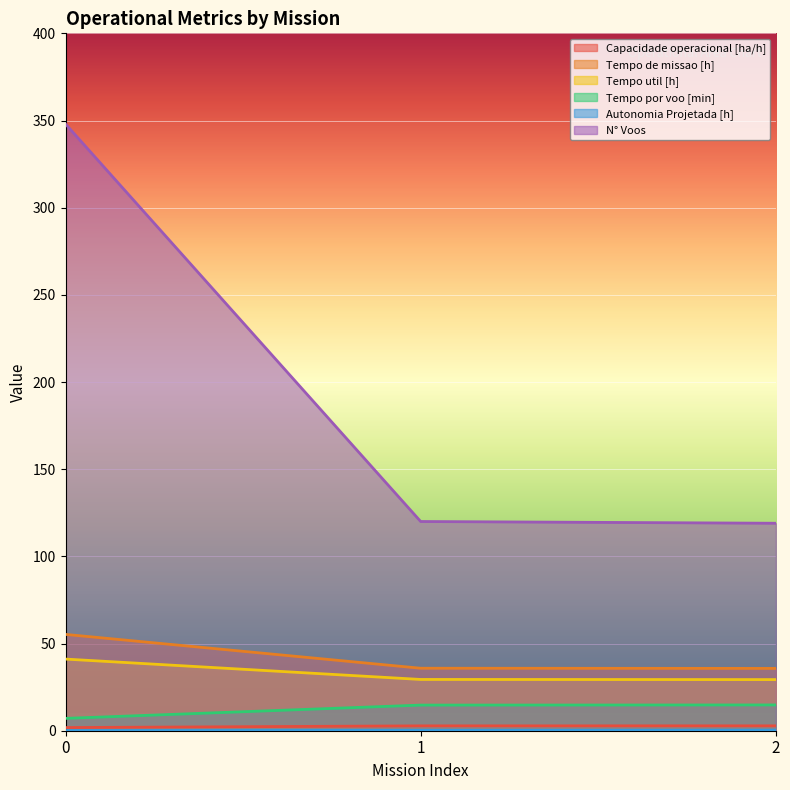

At how many categories does at least one series exceed 188?

1